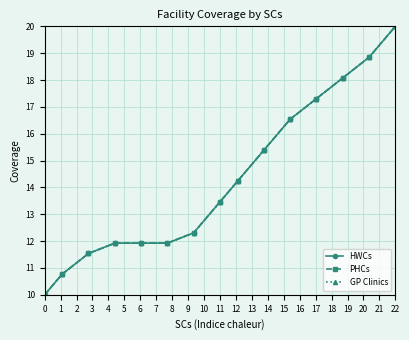

True or false: PHCs and HWCs cross at least once.

False